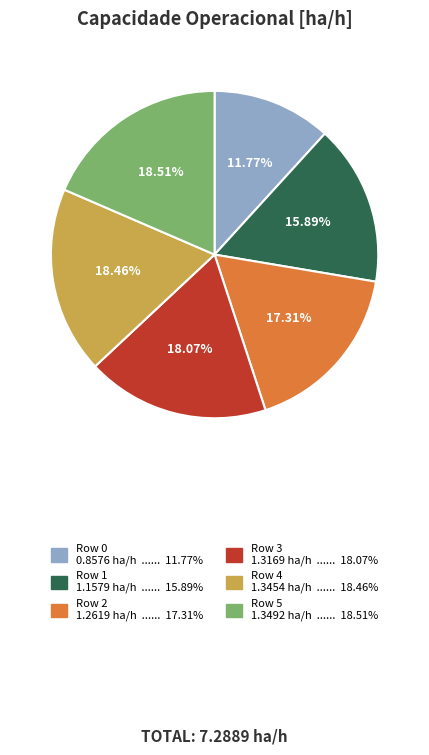

Which has a higher value, Row 2 or Row 5?

Row 5